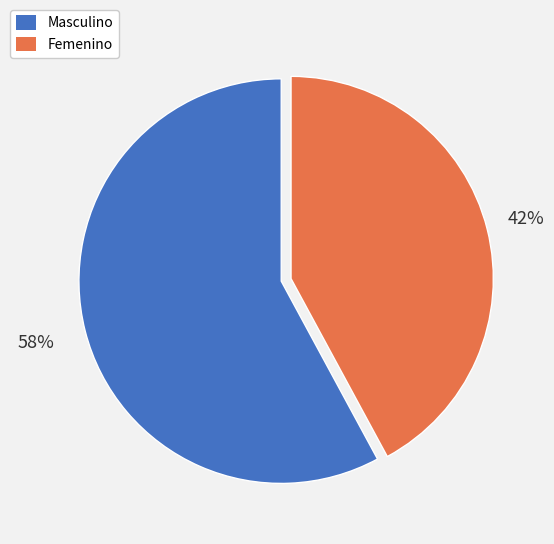

To the nearest percent, what is the average slice percentage?

50%